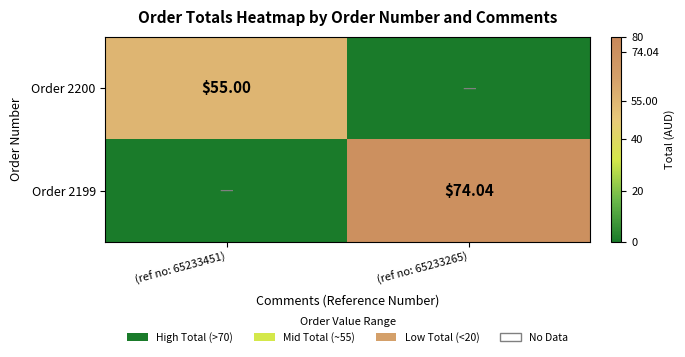

At how many categories does at least one series exceed 37?

2